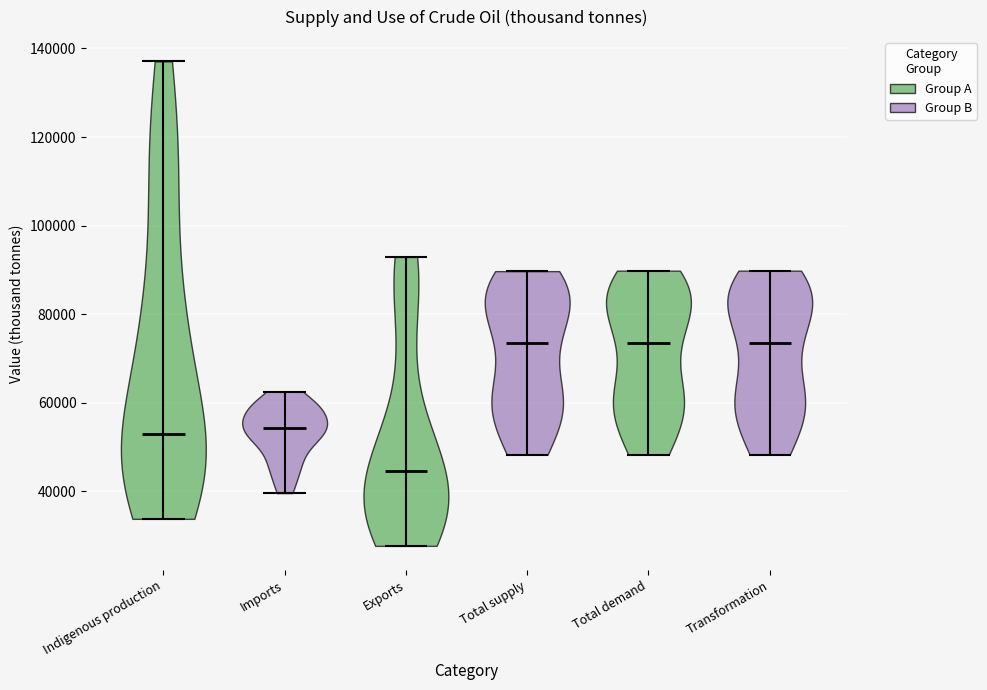

Reading left to right, read every violin against the y-axis: where its median line is, and the lowest and highest points it reaches. The values are not printed on the chart, so give them approximately, as read against the axis.

Indigenous production: median line 52000, lowest point 34000, highest point 138000
Imports: median line 54000, lowest point 40000, highest point 62000
Exports: median line 44000, lowest point 28000, highest point 92000
Total supply: median line 74000, lowest point 48000, highest point 90000
Total demand: median line 74000, lowest point 48000, highest point 90000
Transformation: median line 74000, lowest point 48000, highest point 90000